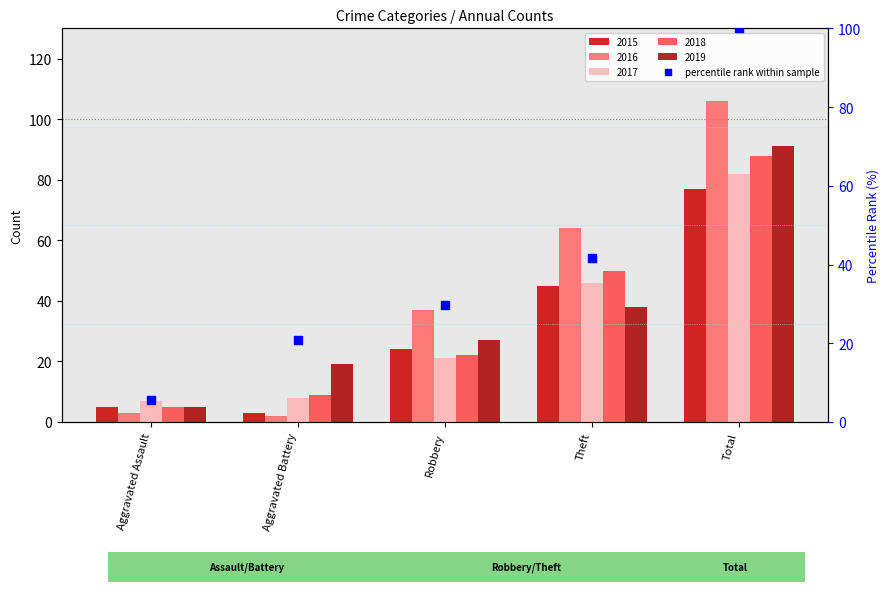

What is the change in value from Aggravated Battery to Theft?

+20.9